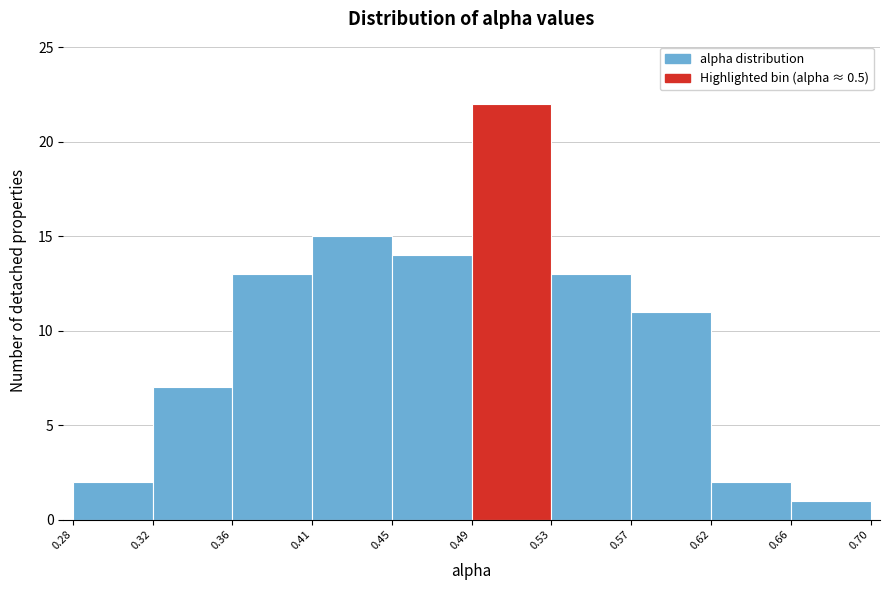

Reading left to right, transcribe this chart: for each bar, give the range it covers on the x-axis and its height. The values are not printed on the chart, so give them approximately, as read against the axis.

0.28 to 0.32: 2
0.32 to 0.36: 7
0.36 to 0.41: 13
0.41 to 0.45: 15
0.45 to 0.49: 14
0.49 to 0.53: 22
0.53 to 0.57: 13
0.57 to 0.62: 11
0.62 to 0.66: 2
0.66 to 0.70: 1